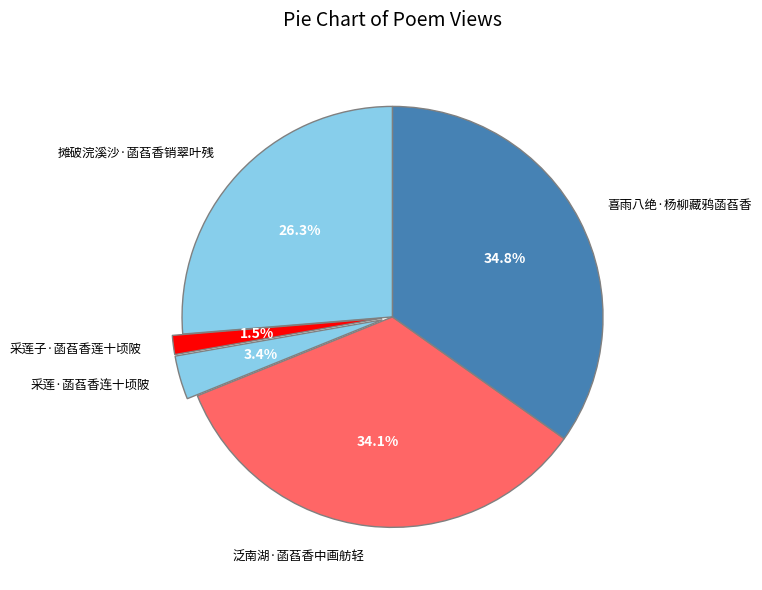

To the nearest percent, what portion does 喜雨八绝·杨柳藏鸦菡萏香 represent?

35%